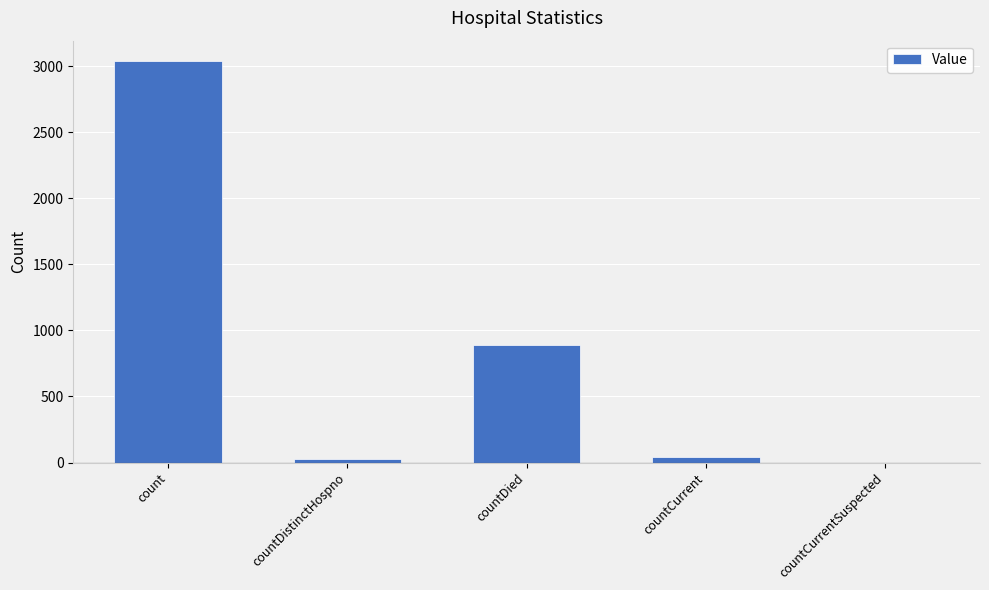

What is the sum of all values?

3997